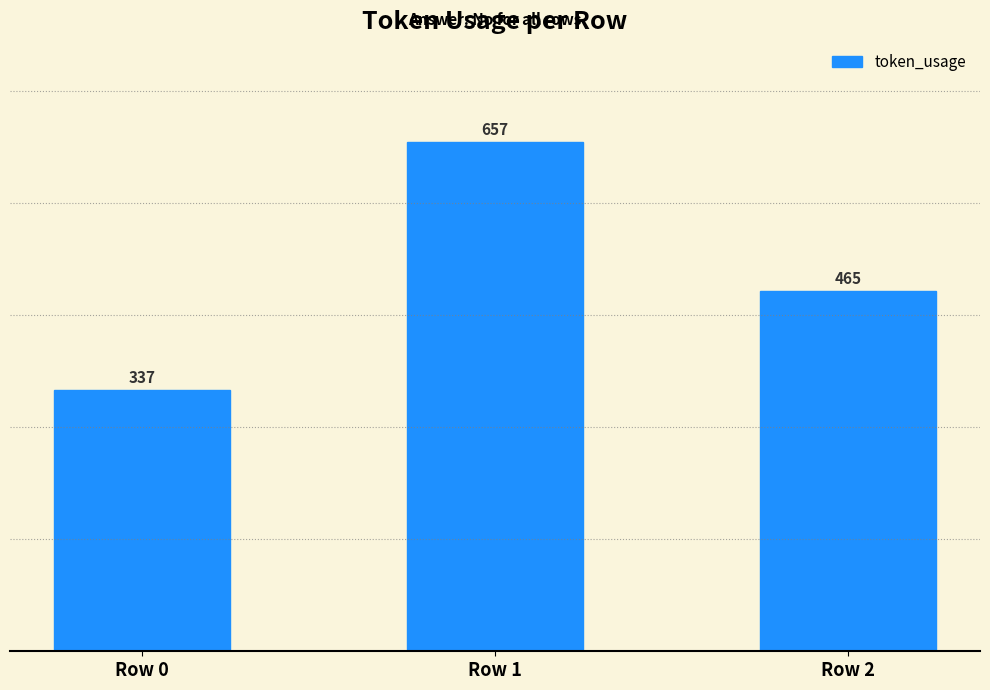

The value at Row 2 is 253. True or false?

False